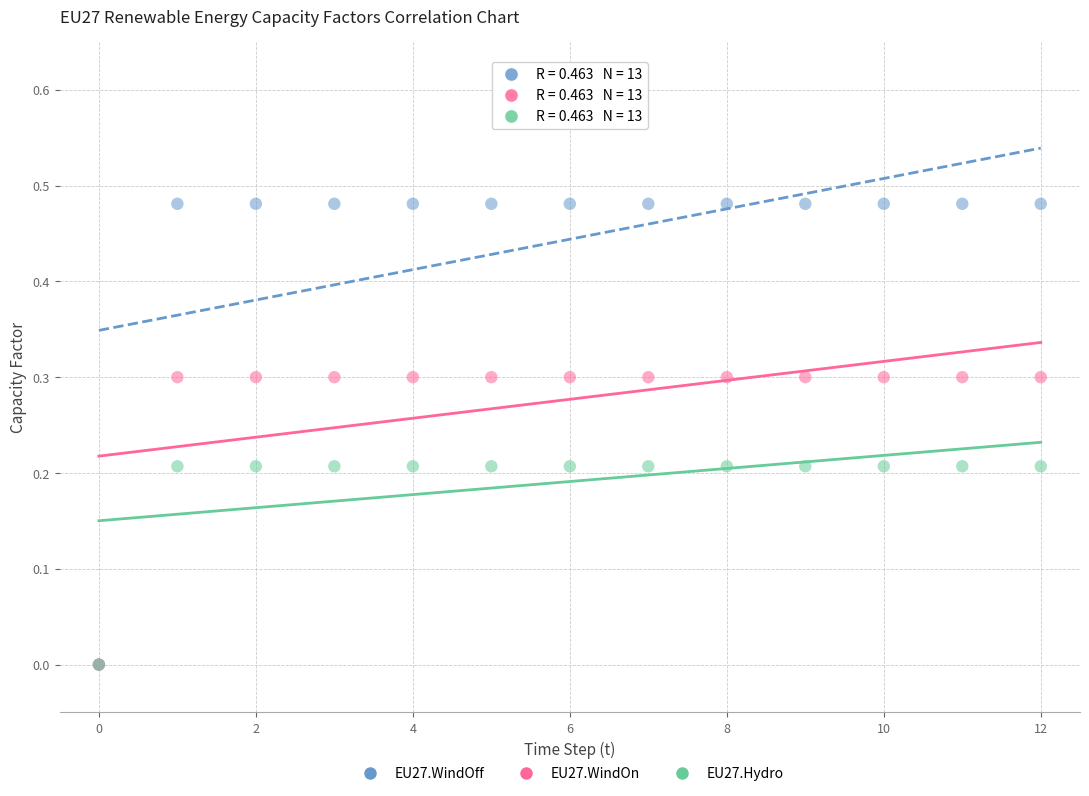

Which series contains the highest Y value?

EU27.WindOff